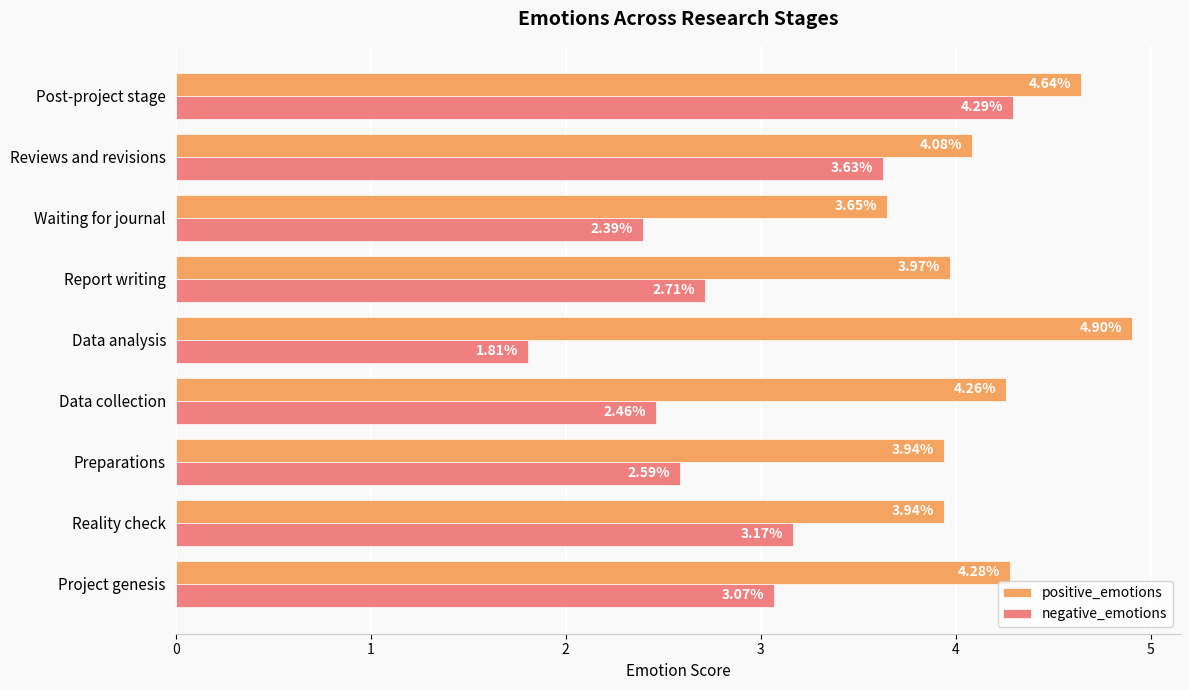

At which label does positive_emotions reach its minimum?

Waiting for journal